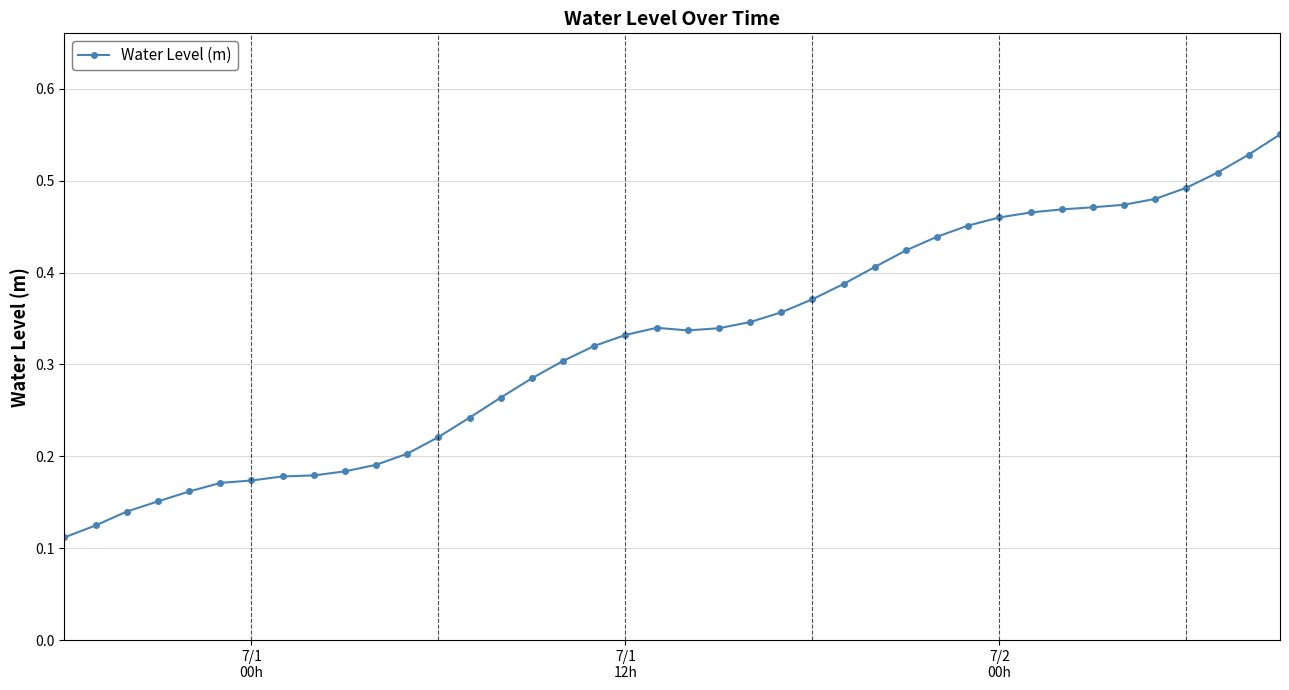

True or false: the data has more than 0 interior local peaks.

True